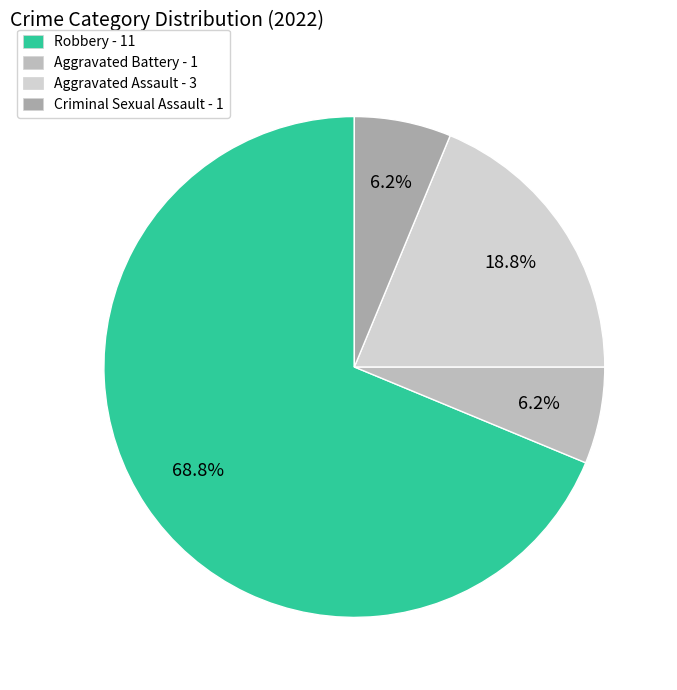

Which slice is the smallest?

Aggravated Battery